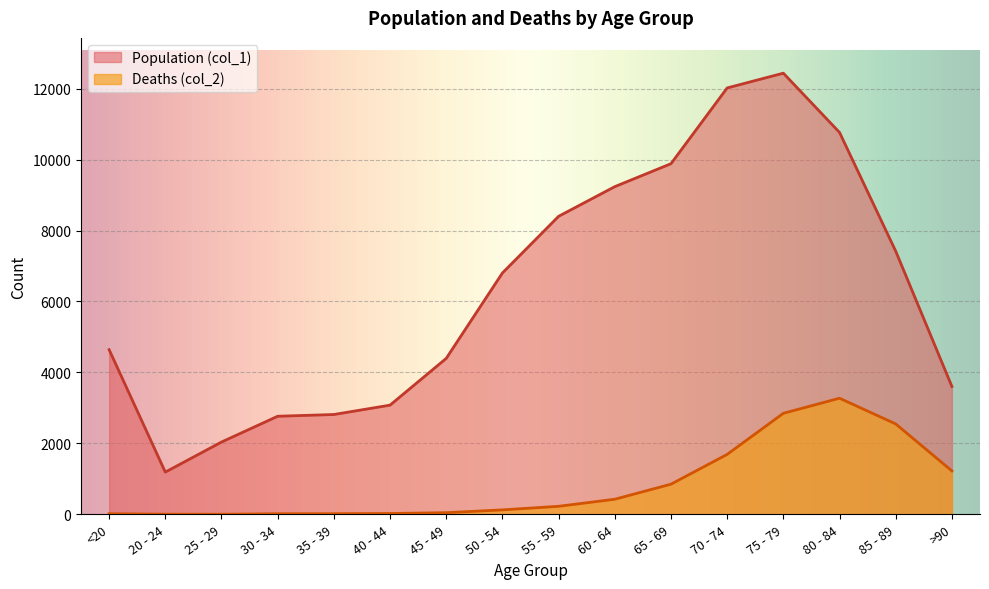

At which label is Deaths (col_2) closest to 1638?

70 - 74